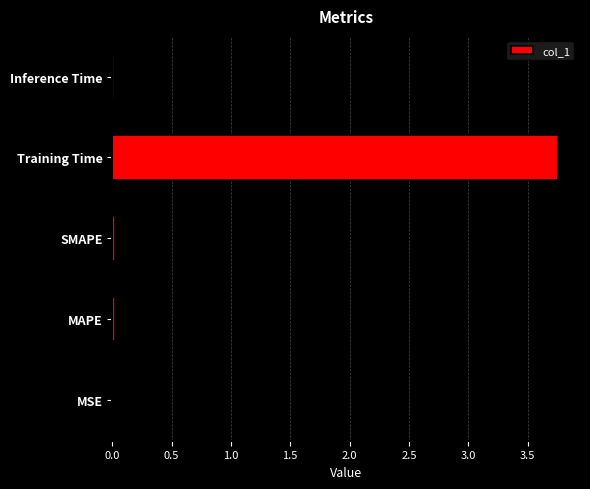

Does the chart contain stacked bars?

No